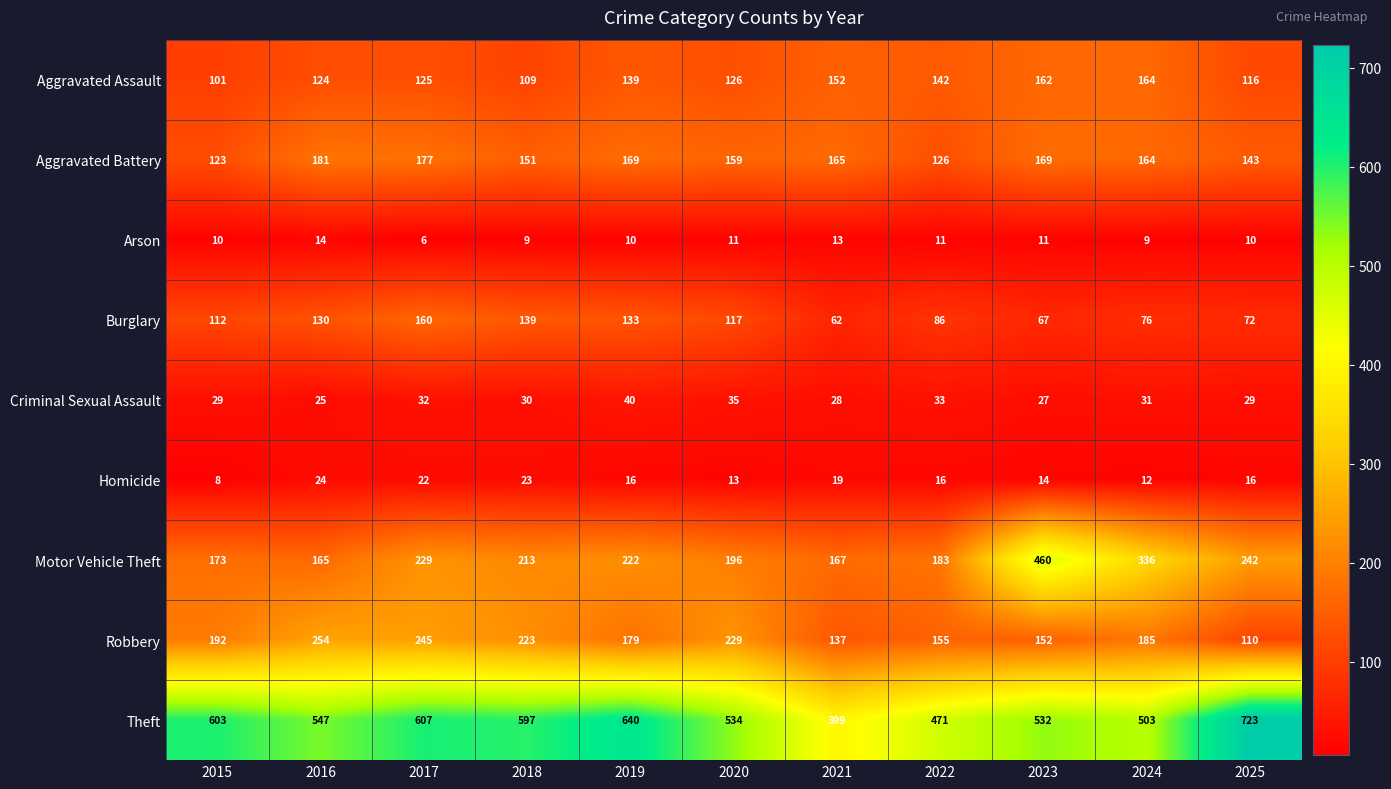

What is the sum of all Aggravated Battery values?

1727